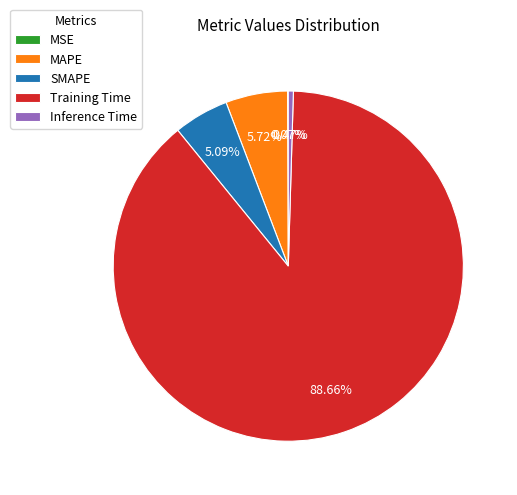

Which category has the biggest portion of the pie?

Training Time